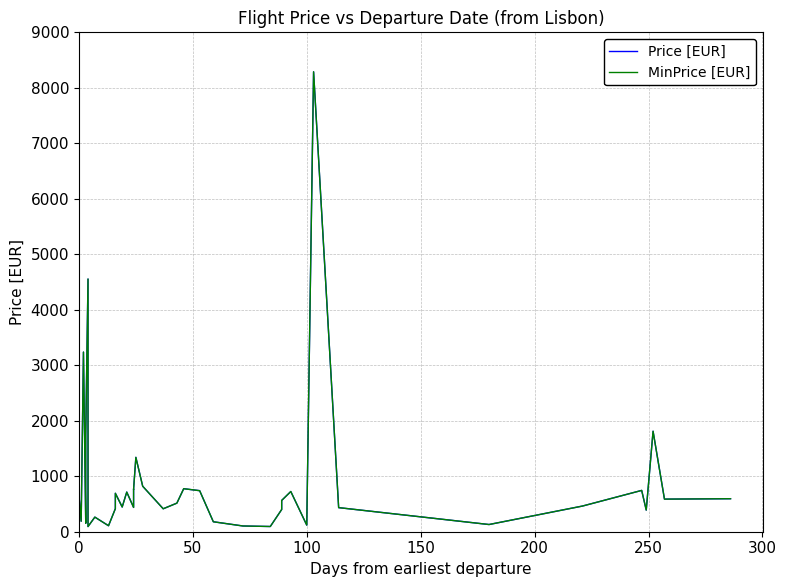

What is the difference between the maximum and minimum values in the Price [EUR] series?

8195.8